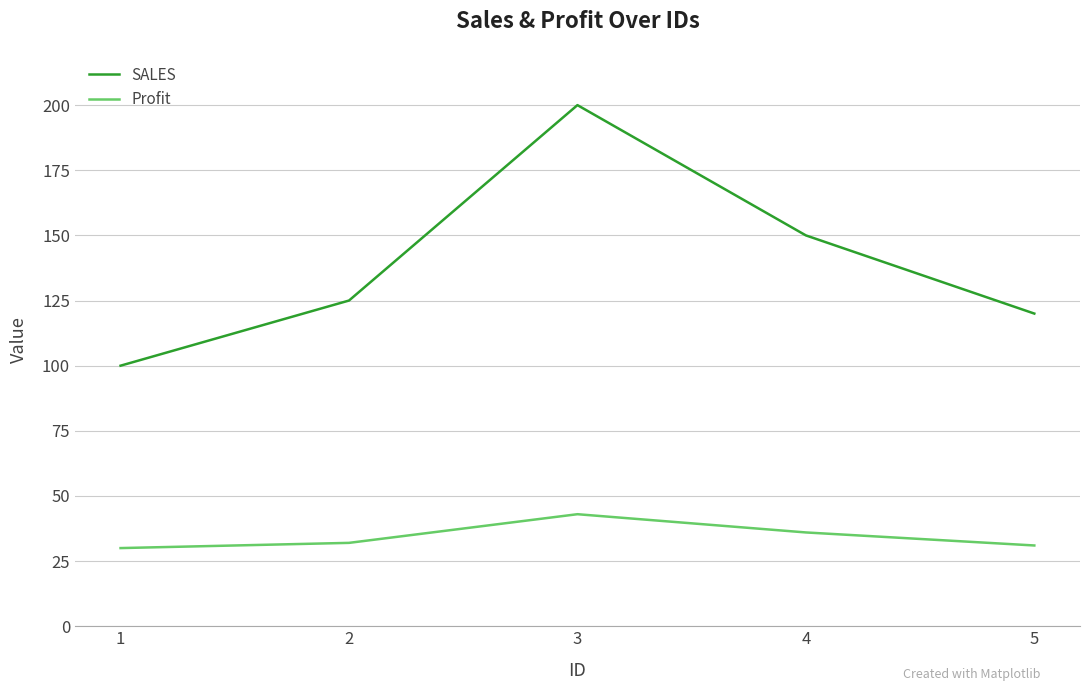

Does the chart display data point markers on the line(s)?

No